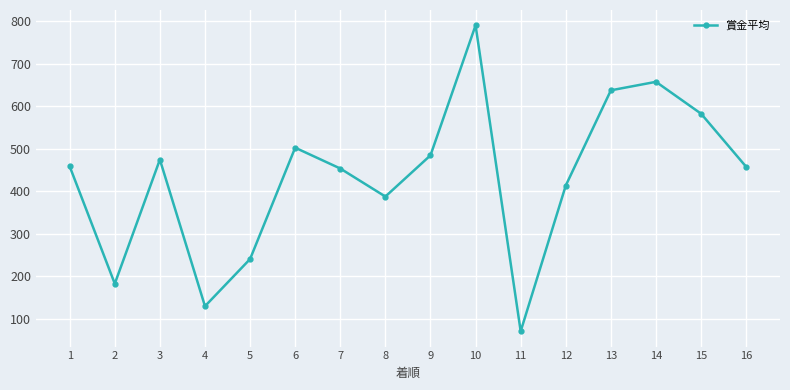

Where is the first local maximum?

3